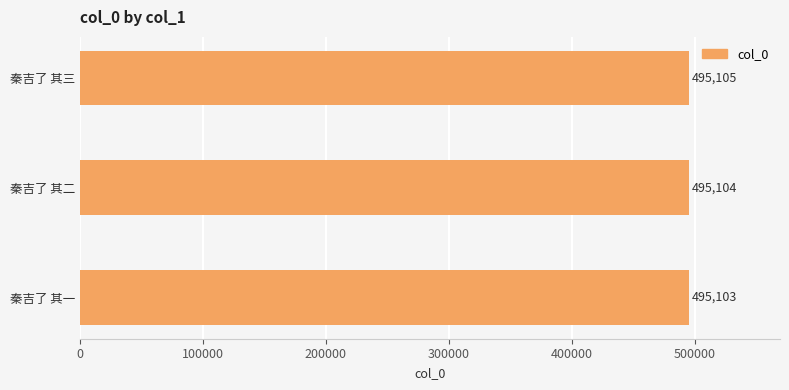

What is the difference between the maximum and second lowest values?

1